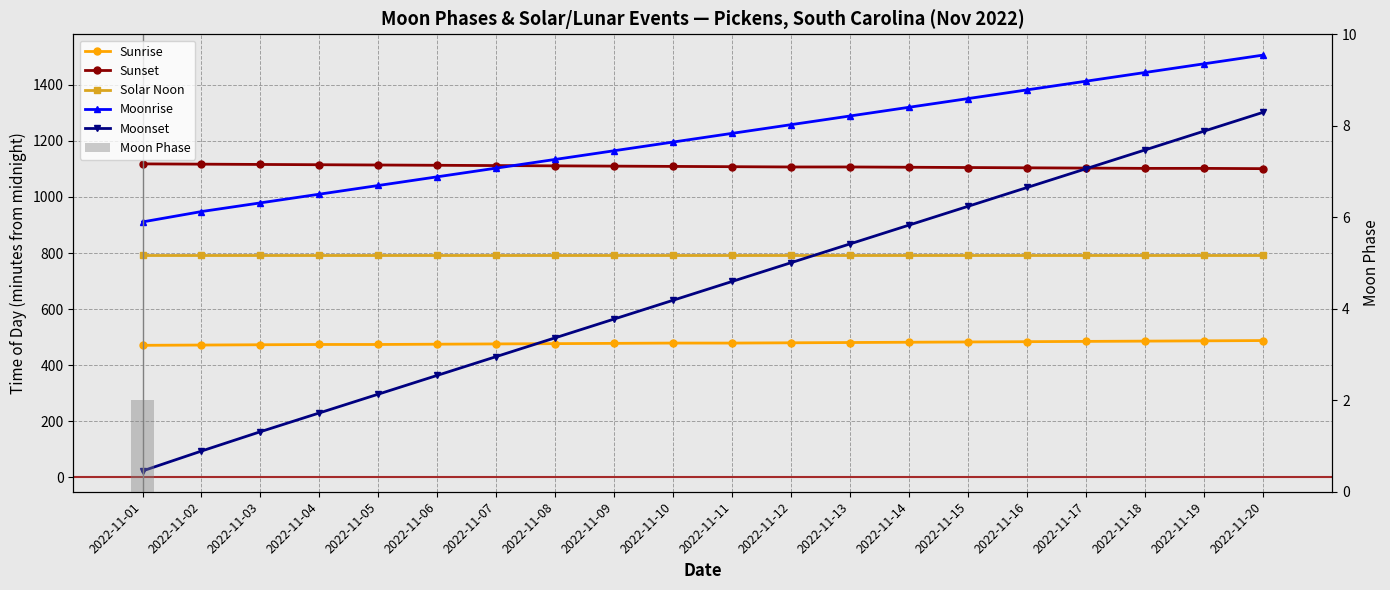

Rank the categories by Moon Phase value from lowest to highest.

2022-11-02, 2022-11-03, 2022-11-04, 2022-11-05, 2022-11-06, 2022-11-07, 2022-11-08, 2022-11-09, 2022-11-10, 2022-11-11, 2022-11-12, 2022-11-13, 2022-11-14, 2022-11-15, 2022-11-16, 2022-11-17, 2022-11-18, 2022-11-19, 2022-11-20, 2022-11-01